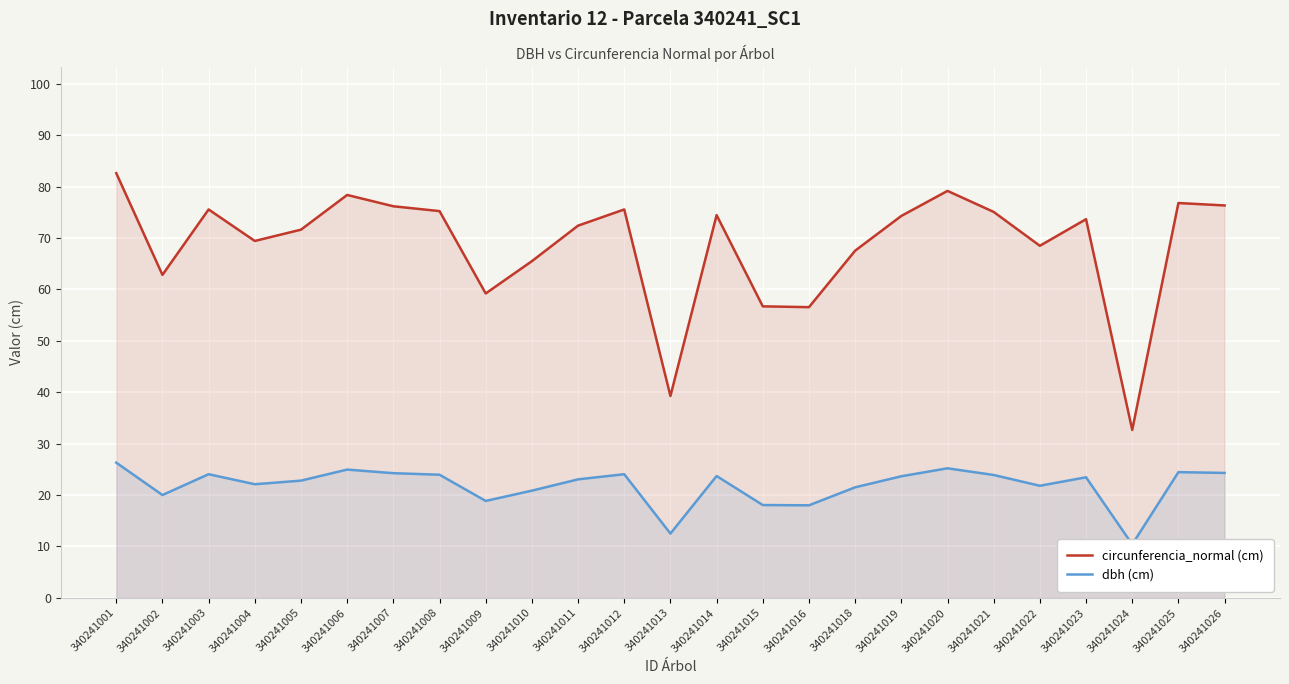

What is the difference between the circunferencia_normal values at 340241001 and 340241022?

14.1